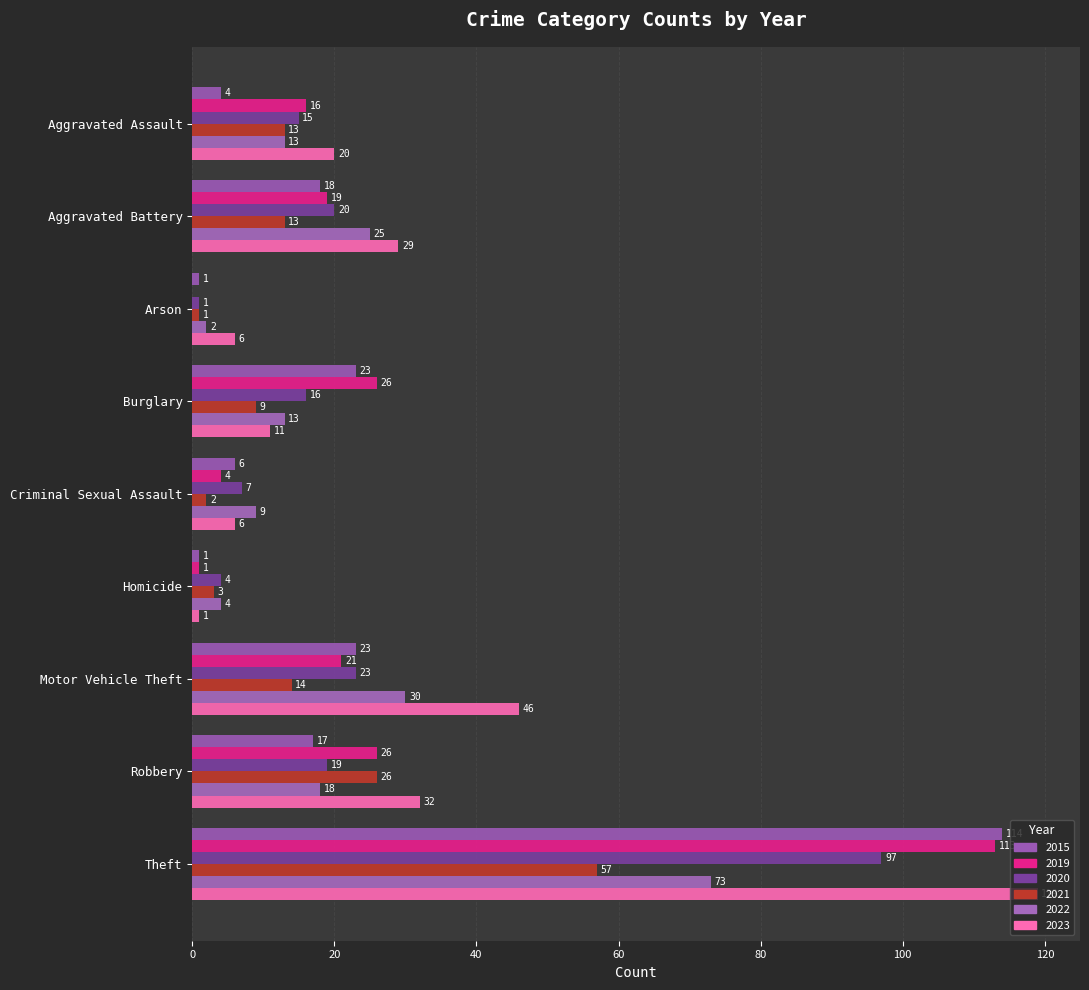

True or false: 2021 has a value of 6 at Burglary.

False